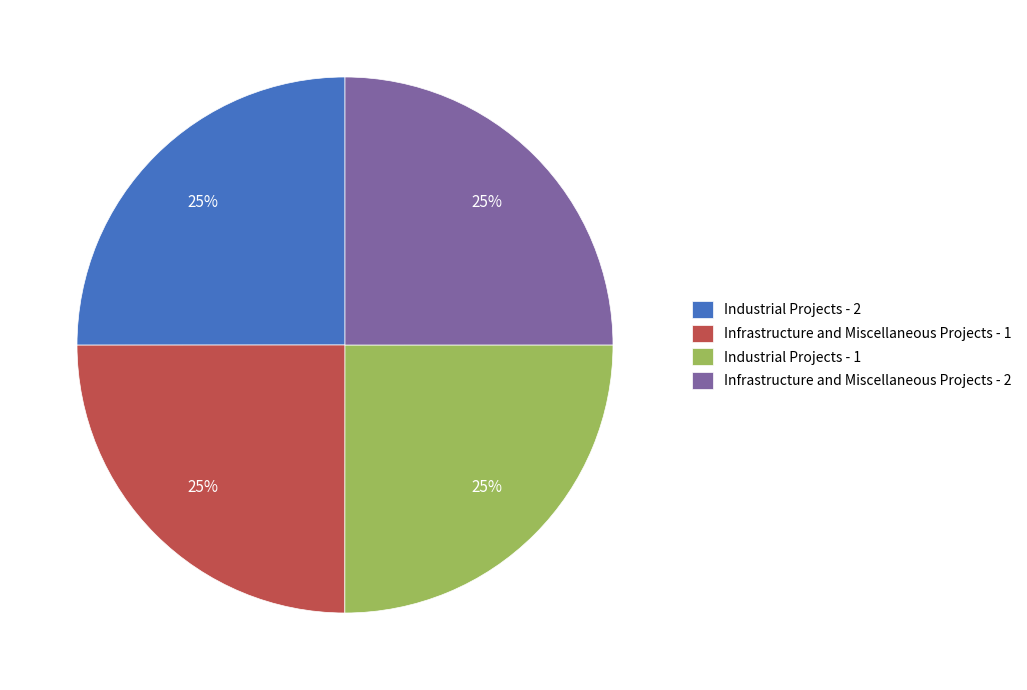

How many slices are in this pie chart?

4